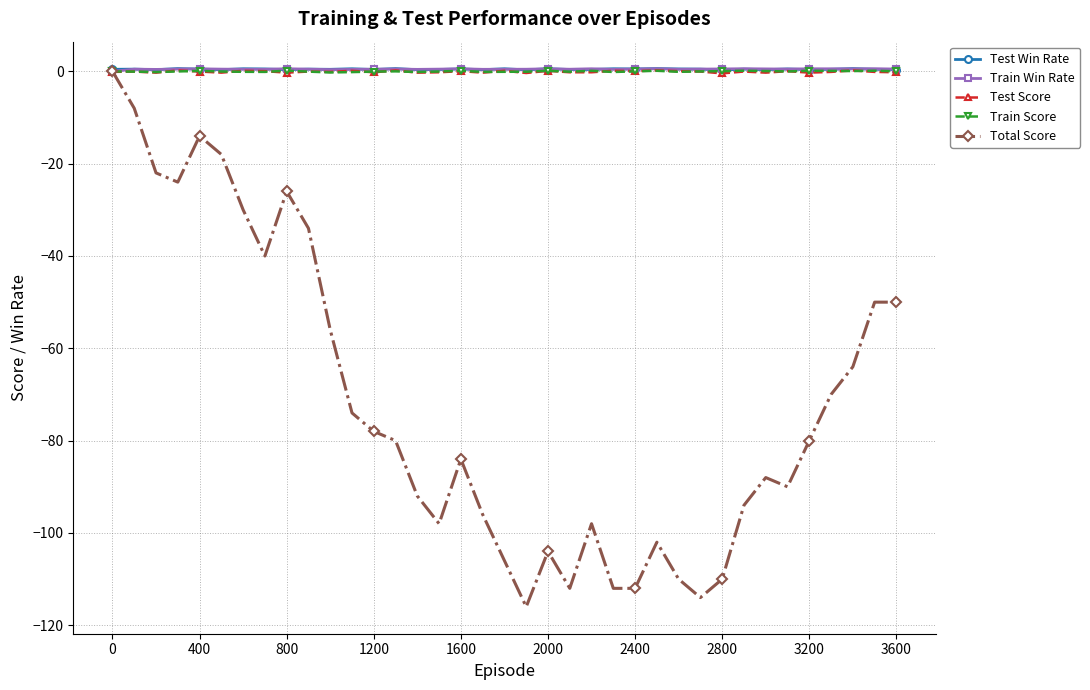

What is the minimum value shown in the chart?

-116.0